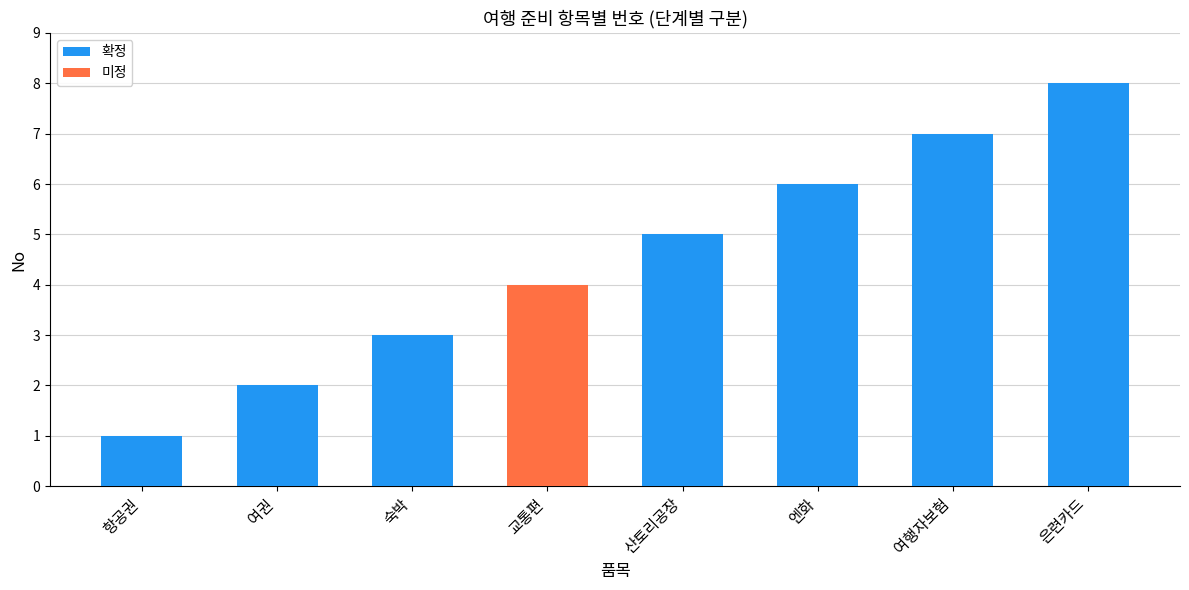

Reading left to right, extract all data points from this chart.

확정: 항공권=1	여권=2	숙박=3	교통편=0	산토리공장=5	엔화=6	여행자보험=7	은련카드=8
미정: 항공권=0	여권=0	숙박=0	교통편=4	산토리공장=0	엔화=0	여행자보험=0	은련카드=0